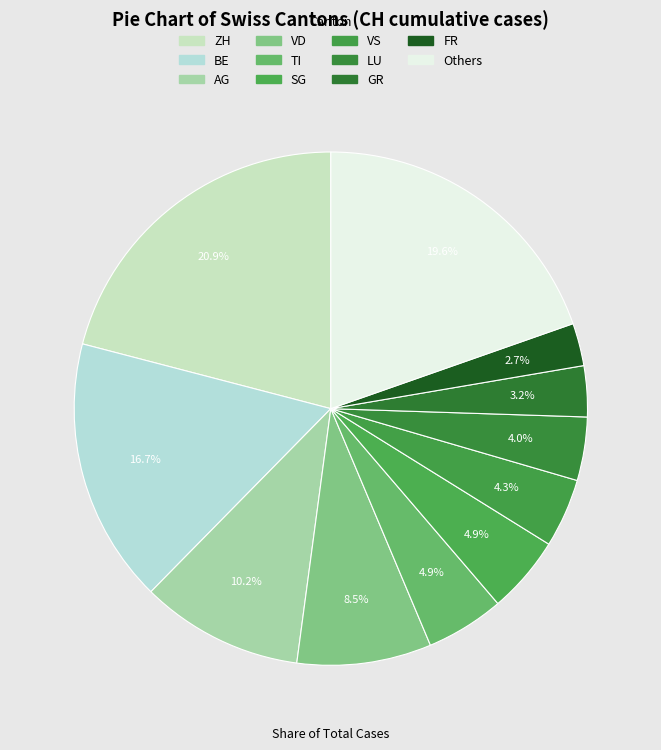

How many segments does this pie chart have?

11